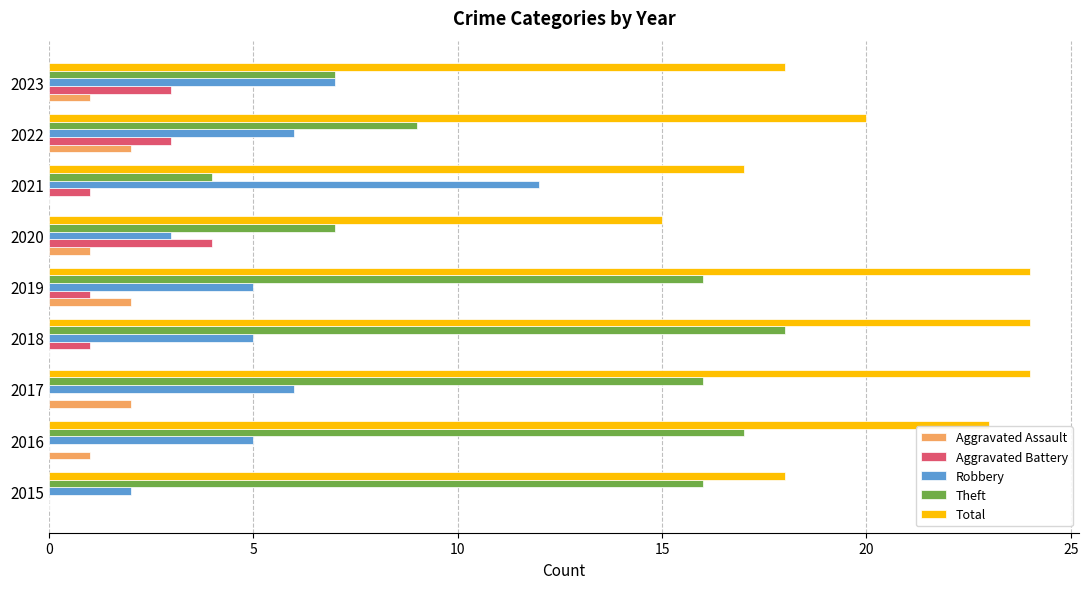

Is it true that Theft equals 16 at 2017?

True